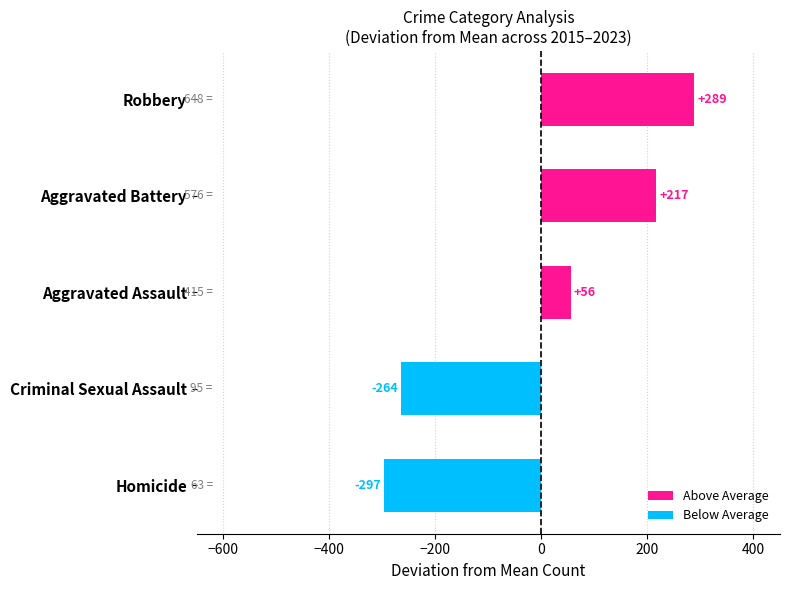

How many bars are there in total?

5